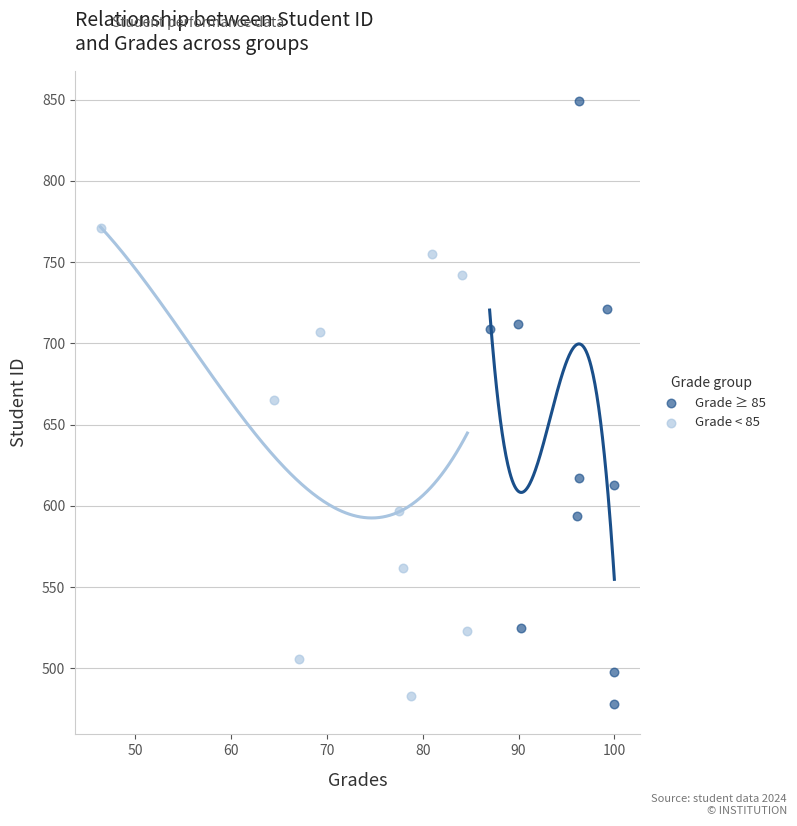

Which series has the widest spread of Y values?

Grade ≥ 85